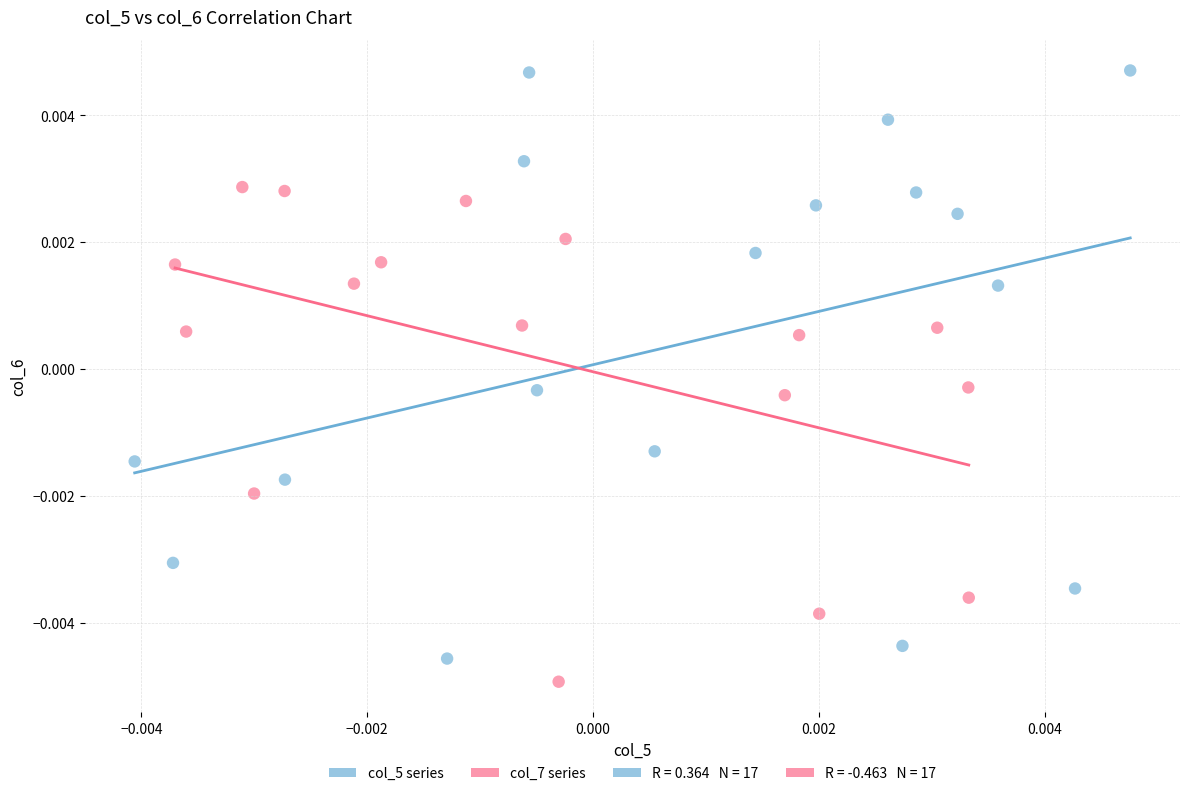

Which series reaches the maximum Y coordinate?

col_5 series